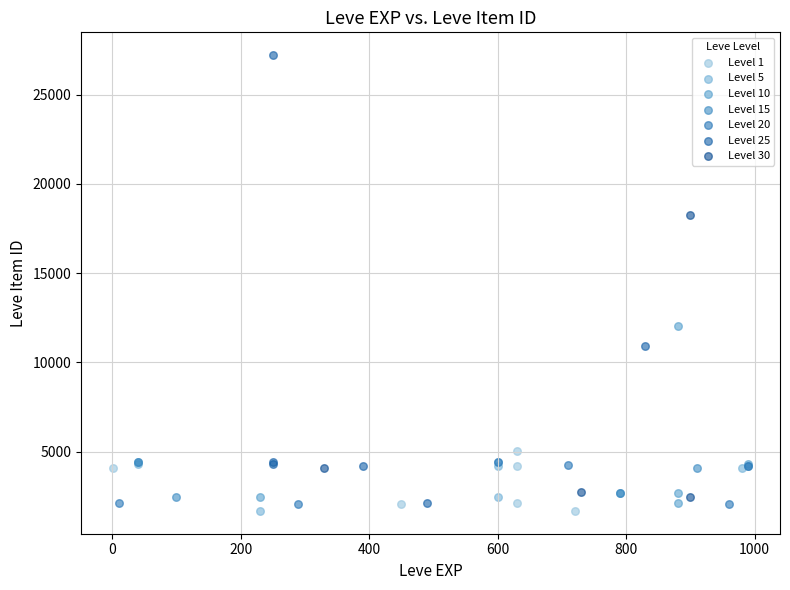

Which series has the widest spread of Y values?

Level 25